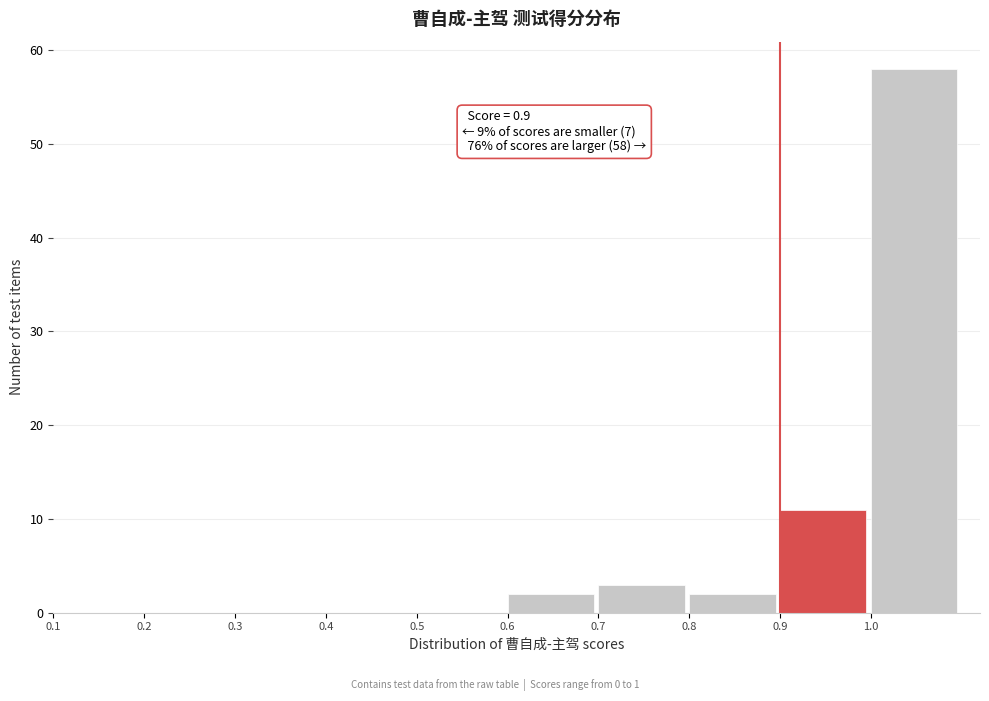

Which range on the x-axis has the tallest bar?

1.0 to 1.1